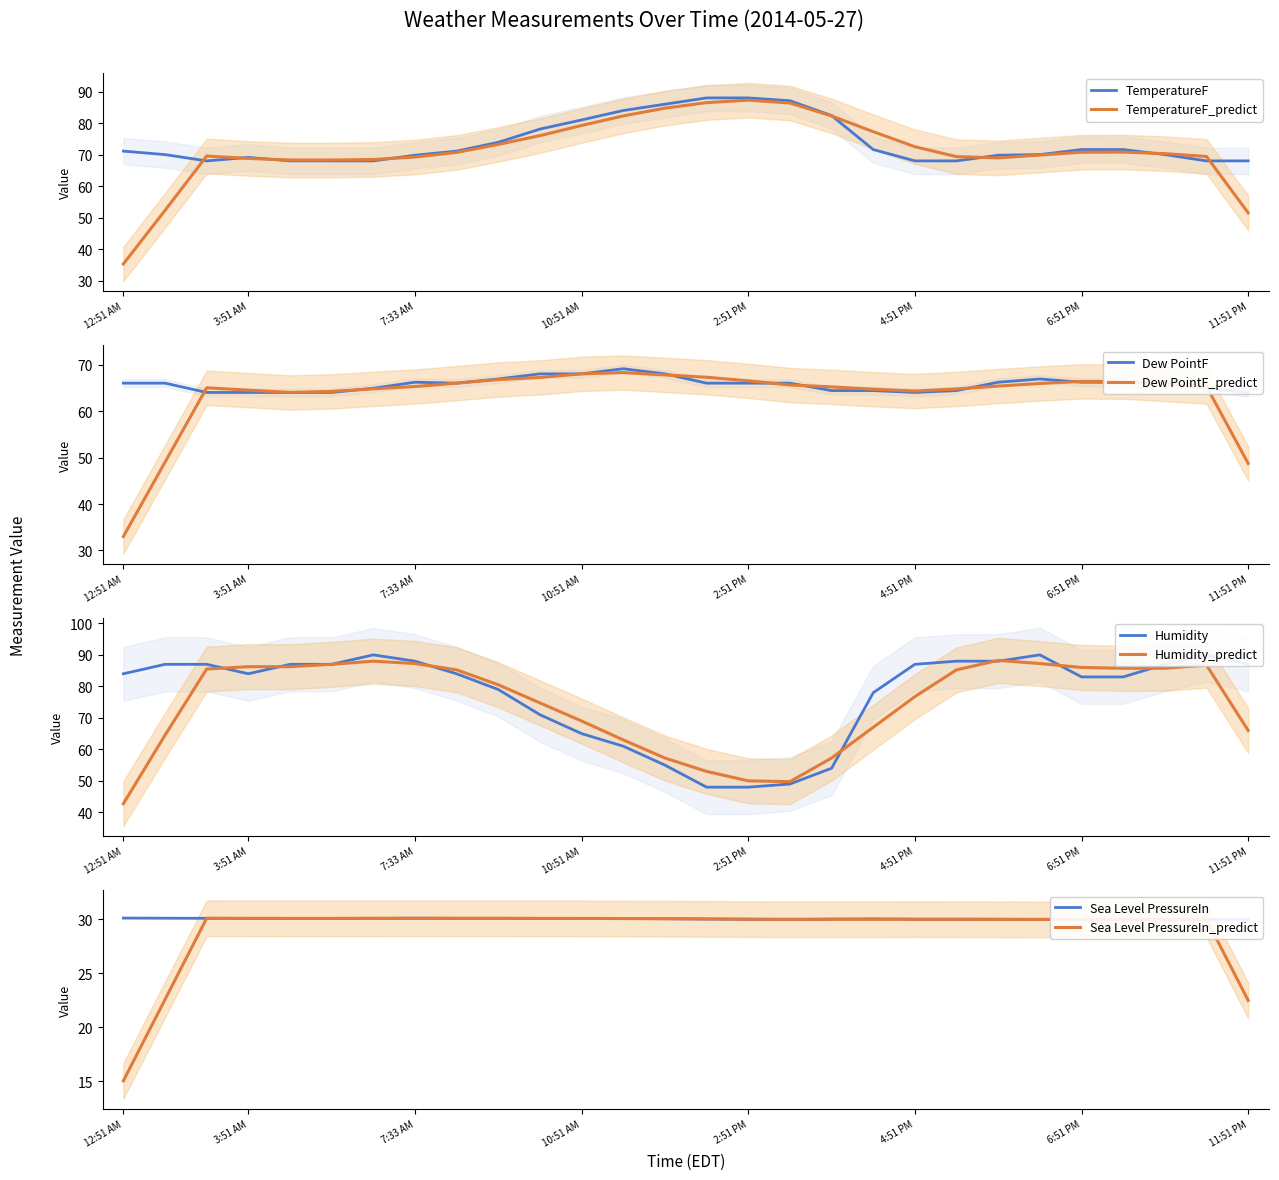

What is the sum of all Sea Level PressureIn values?

840.9